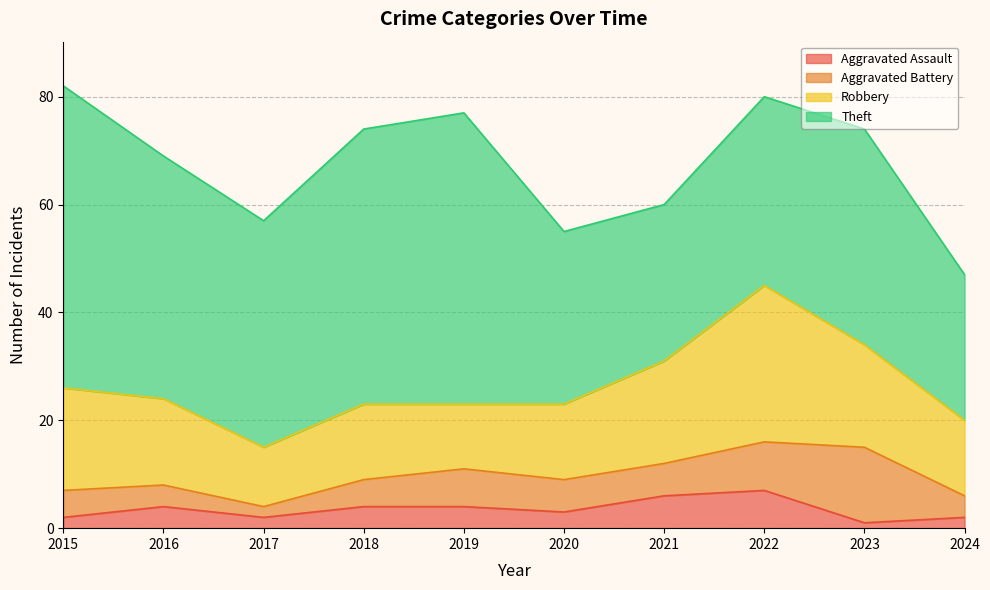

What is the approximate value of Aggravated Assault at 2019?

4